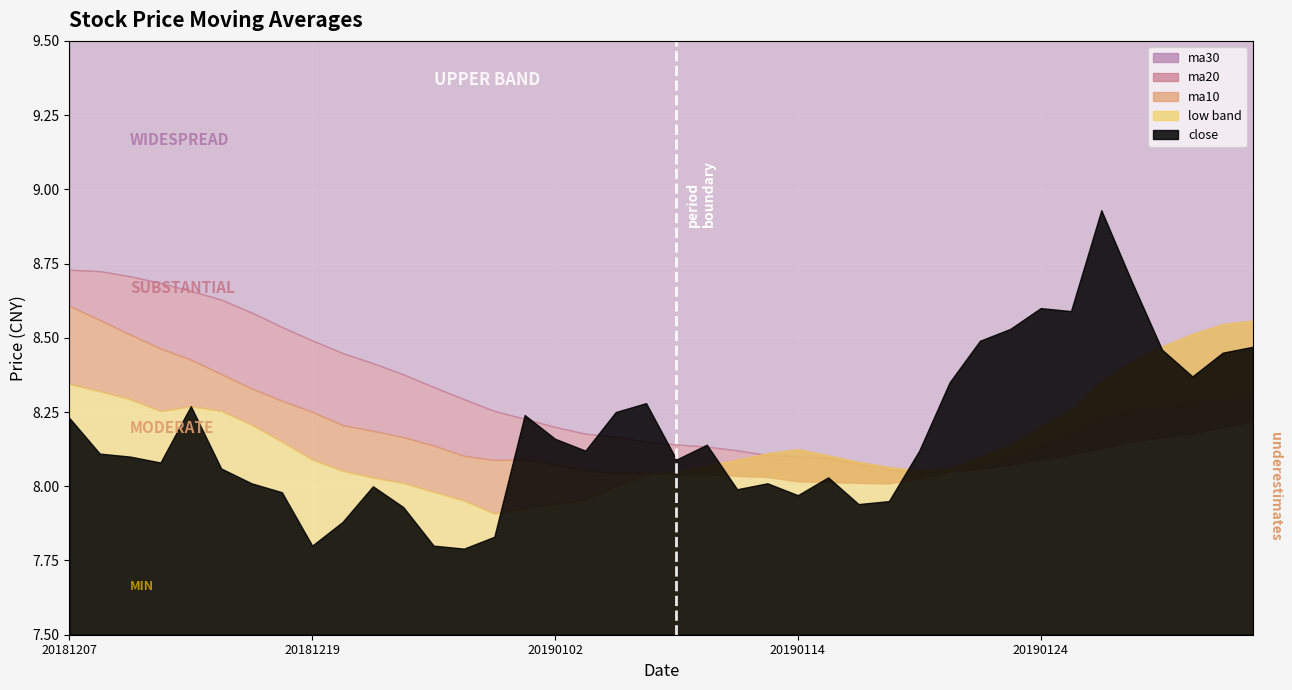

At which label is ma30 closest to 8?

20190118